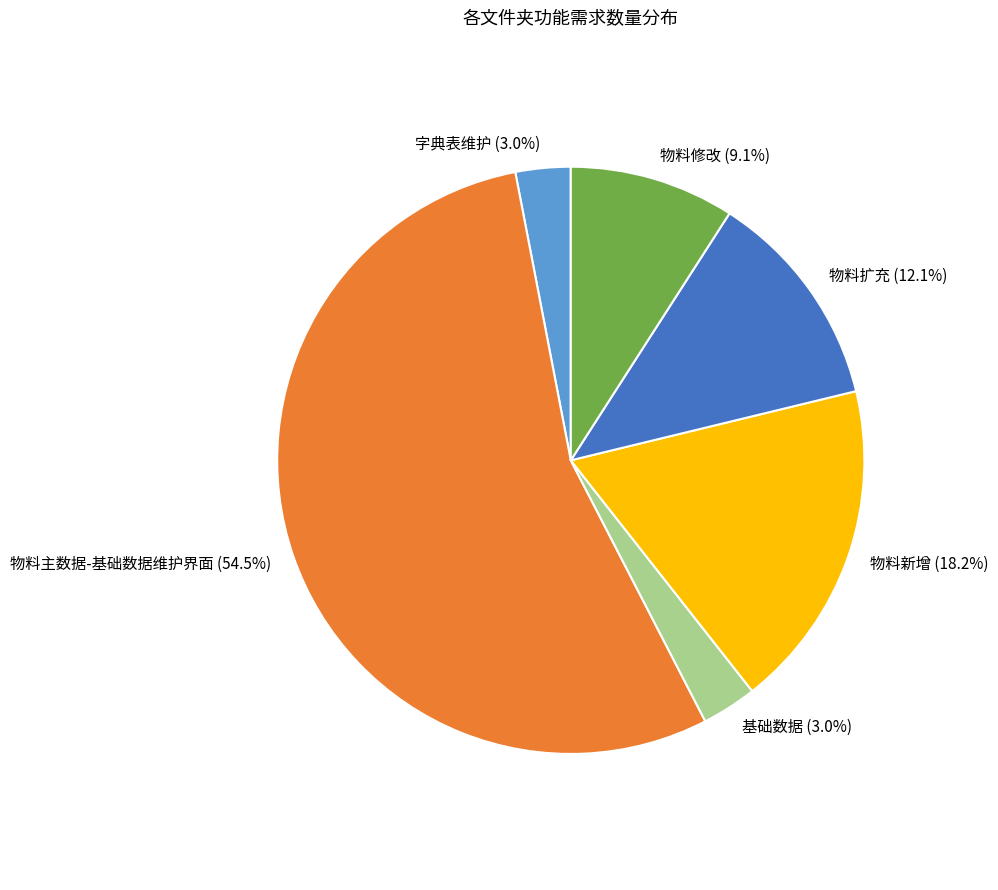

The 物料新增 slice represents 18% of the pie. True or false?

True